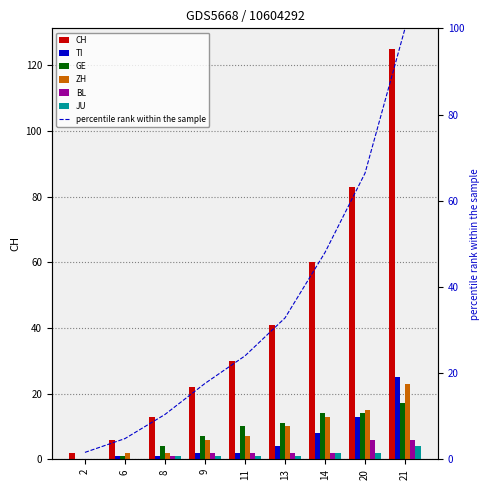

Is it true that CH equals 18 at 11?

False